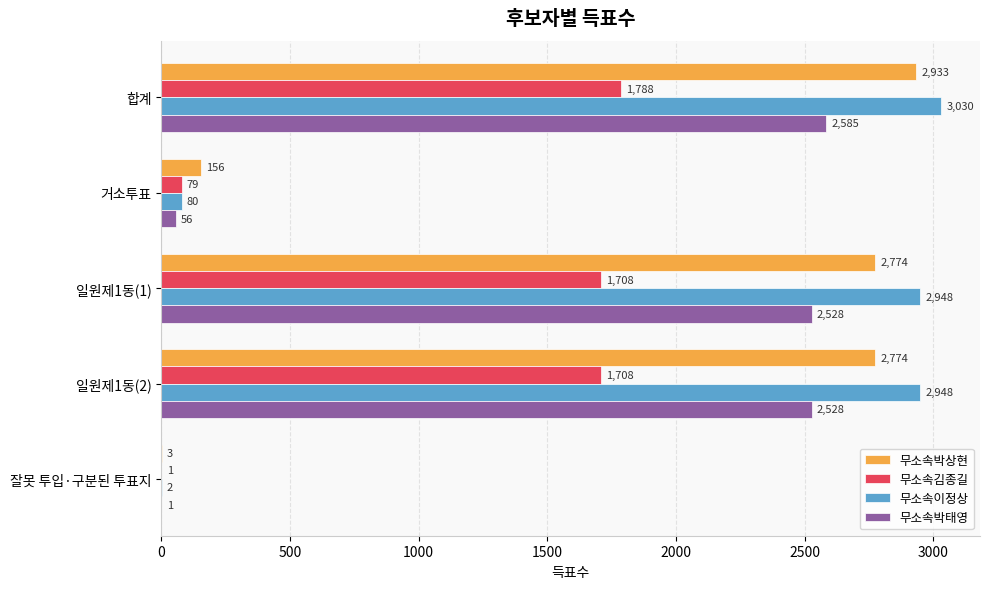

What are all the series names shown in the legend?

무소속박상현, 무소속김종길, 무소속이정상, 무소속박태영